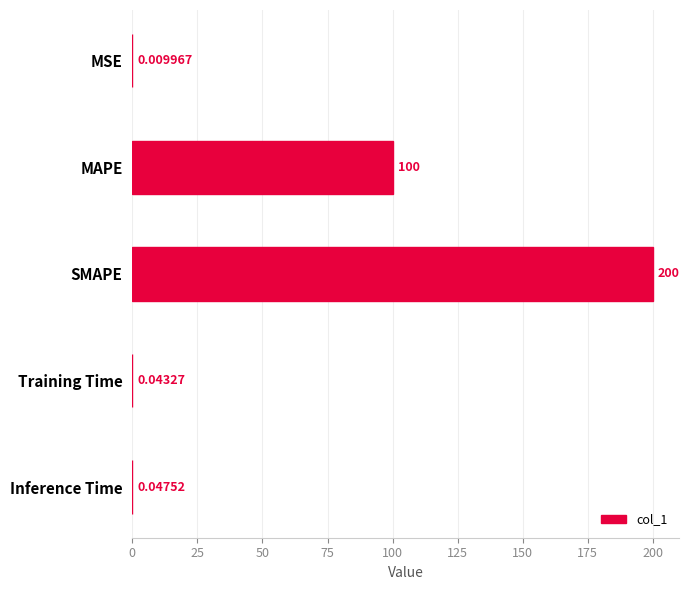

Where is the data nearest to the value 100?

MAPE